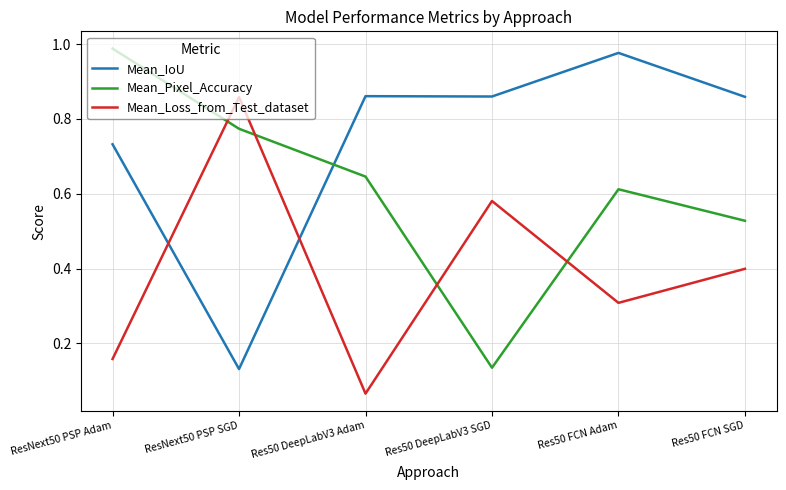

Between Res50 DeepLabV3 Adam and Res50 FCN SGD, which series saw the biggest shift?

Mean_Loss_from_Test_dataset